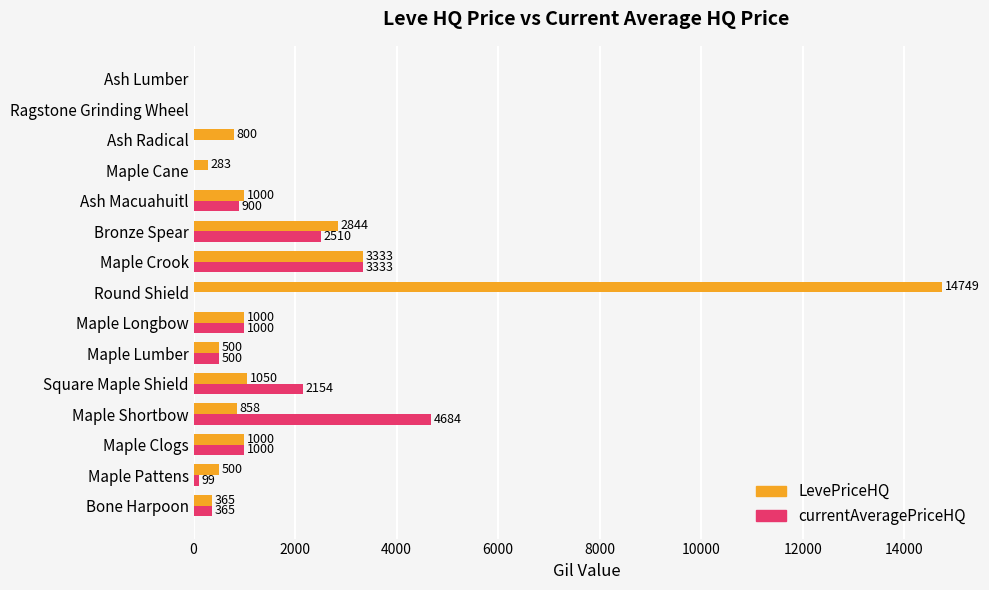

What is the greatest value displayed?

14748.8